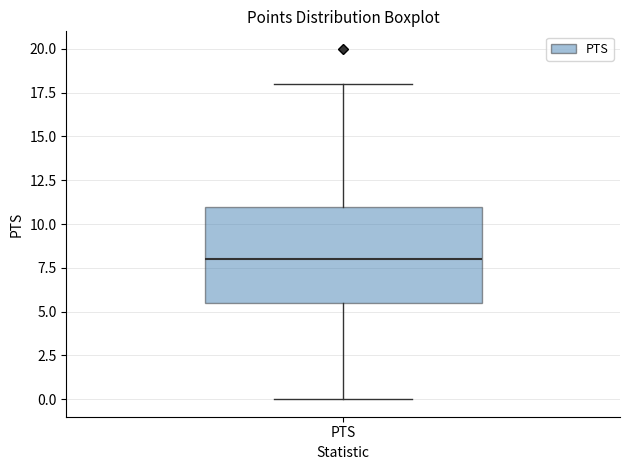

Transcribe this box plot: give where the median line is, the range the box spans, and where the two whiskers end, as read against the y-axis. The values are not printed on the chart, so give them approximately, as read against the axis.

median 8.0, box 5.5 to 11.0, whiskers 0.0 to 18.0